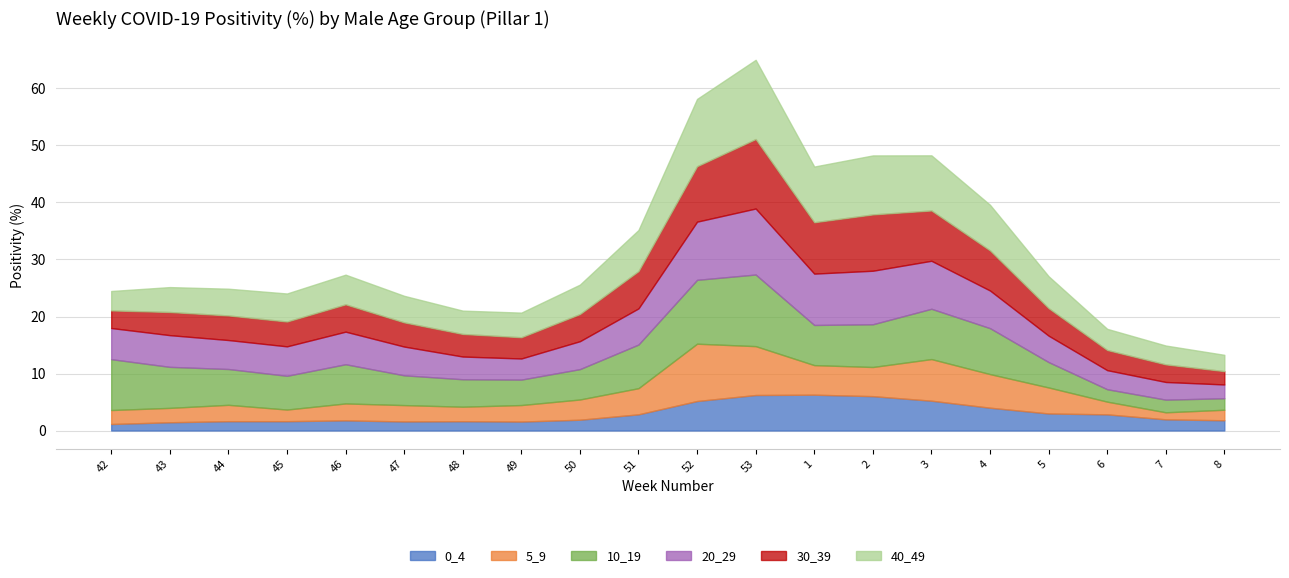

Reading right to left, what are all the values shown in this chart?

0_4: 1.8	2.0	2.8	3.0	4.0	5.2	6.0	6.3	6.2	5.2	2.8	1.9	1.6	1.6	1.6	1.8	1.6	1.6	1.4	1.1
5_9: 1.8	1.2	2.2	4.6	5.9	7.3	5.1	5.2	8.6	10.1	4.6	3.5	2.9	2.5	2.9	3.0	2.0	2.9	2.5	2.5
10_19: 2.0	2.2	2.2	4.5	8.1	8.8	7.5	7.0	12.6	11.2	7.7	5.3	4.5	4.8	5.2	6.9	5.9	6.3	7.2	8.9
20_29: 2.4	3.1	3.3	4.6	6.6	8.4	9.4	9.0	11.6	10.2	6.3	4.9	3.7	4.0	5.0	5.7	5.2	5.1	5.6	5.5
30_39: 2.3	3.1	3.5	4.8	7.0	8.8	9.9	9.0	12.2	9.7	6.5	4.8	3.7	4.0	4.2	4.8	4.4	4.3	4.1	3.1
40_49: 2.9	3.3	3.7	5.6	8.0	9.7	10.4	9.8	13.9	11.8	7.2	5.2	4.3	4.1	4.7	5.2	4.9	4.7	4.4	3.4